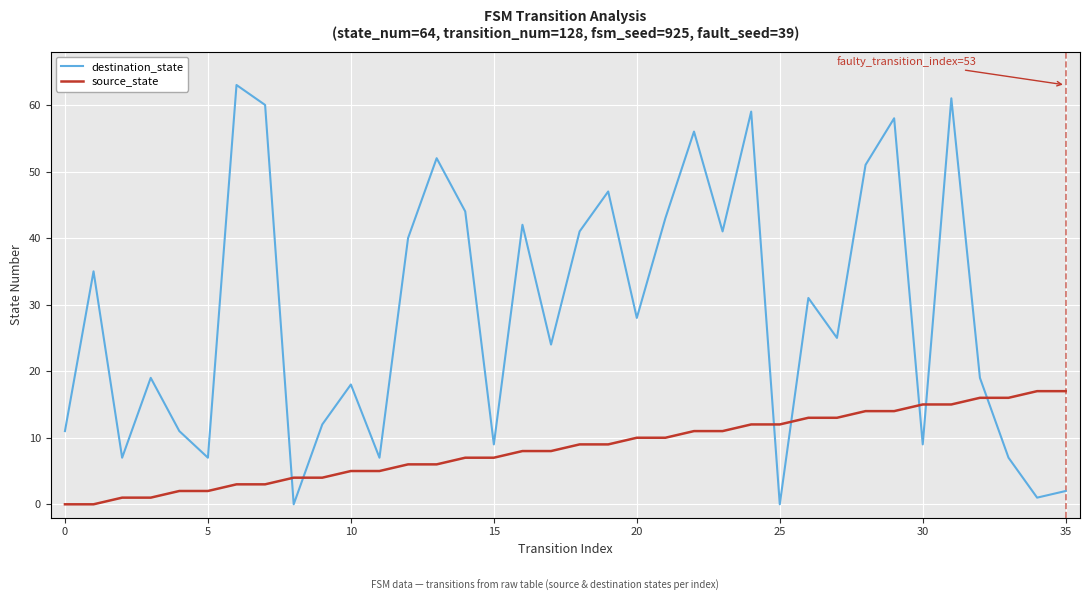

Which series has the largest range (max minus min)?

destination_state